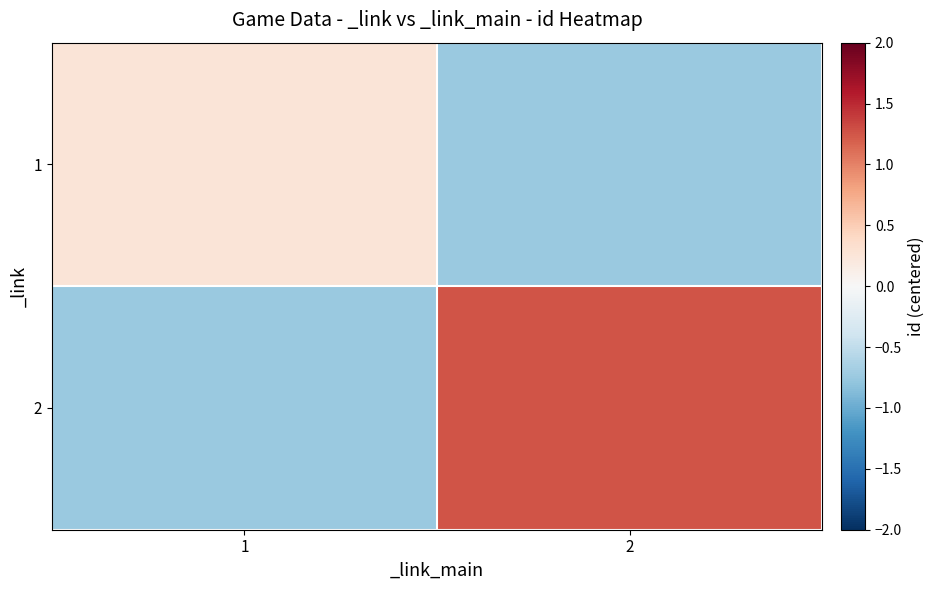

At how many categories does at least one series exceed 0?

2